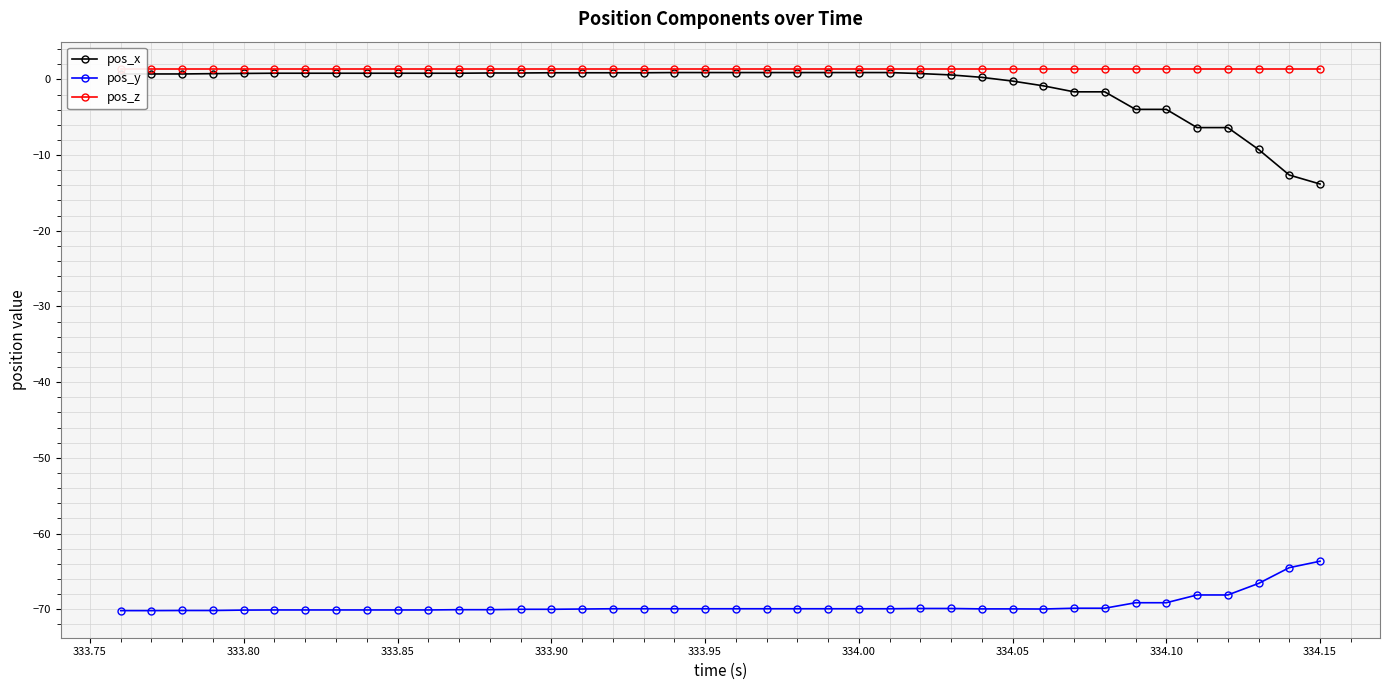

Reading left to right, list all the values displayed in this chart.

pos_x: 0.7	0.7	0.7	0.8	0.8	0.8	0.8	0.8	0.8	0.8	0.8	0.8	0.8	0.8	0.9	0.9	0.9	0.9	0.9	0.9	0.9	0.9	0.9	0.9	0.9	0.9	0.8	0.6	0.3	-0.2	-0.9	-1.6	-1.6	-4.0	-4.0	-6.4	-6.4	-9.3	-12.6	-13.8
pos_y: -70.2	-70.2	-70.2	-70.2	-70.1	-70.1	-70.1	-70.1	-70.1	-70.1	-70.1	-70.1	-70.1	-70.0	-70.0	-70.0	-69.9	-69.9	-69.9	-69.9	-69.9	-69.9	-69.9	-69.9	-69.9	-69.9	-69.9	-69.9	-69.9	-69.9	-70.0	-69.9	-69.9	-69.1	-69.1	-68.1	-68.1	-66.6	-64.5	-63.7
pos_z: 1.4	1.4	1.4	1.4	1.4	1.4	1.4	1.4	1.4	1.4	1.4	1.4	1.4	1.4	1.4	1.4	1.4	1.4	1.4	1.4	1.4	1.4	1.4	1.4	1.4	1.4	1.4	1.4	1.4	1.4	1.4	1.4	1.4	1.4	1.4	1.4	1.4	1.4	1.4	1.4